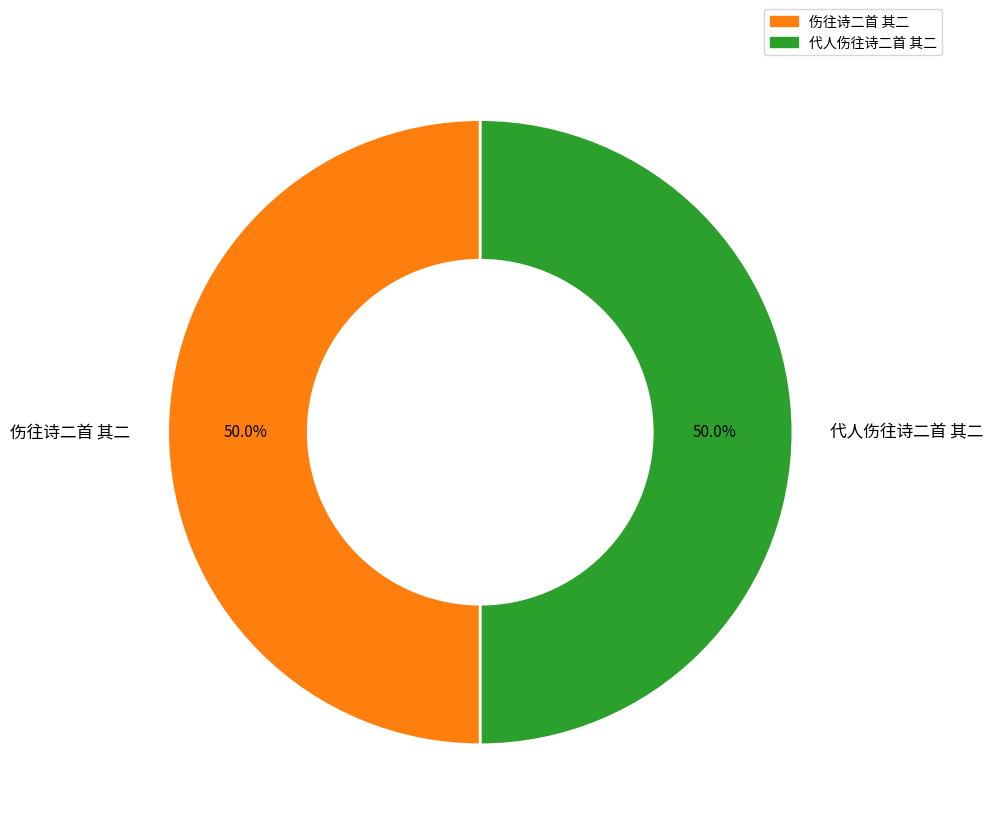

What percentage is NOT represented by 代人伤往诗二首 其二?

50.0%